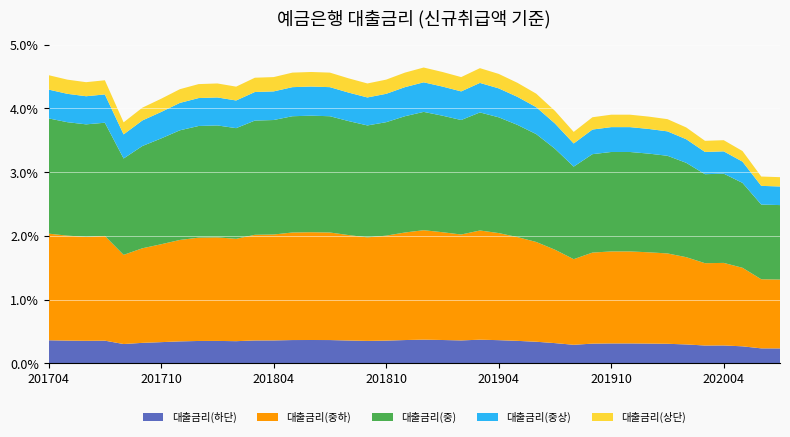

Reading right to left, list all the values displayed in this chart.

2.9	2.9	3.3	3.5	3.5	3.7	3.8	3.9	3.9	3.9	3.9	3.6	4.0	4.2	4.4	4.5	4.6	4.5	4.6	4.6	4.6	4.5	4.4	4.5	4.6	4.6	4.6	4.5	4.5	4.3	4.4	4.4	4.3	4.2	4.0	3.8	4.4	4.4	4.5	4.5